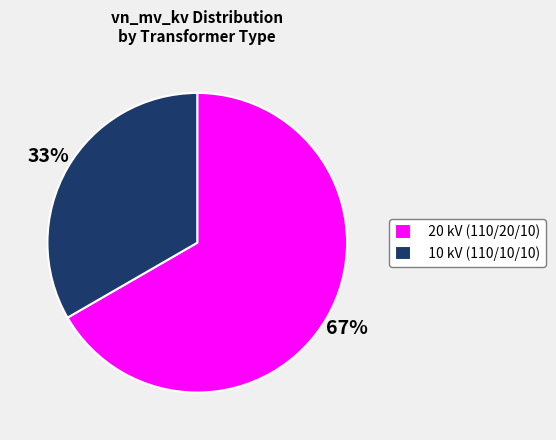

How many segments does this pie chart have?

2